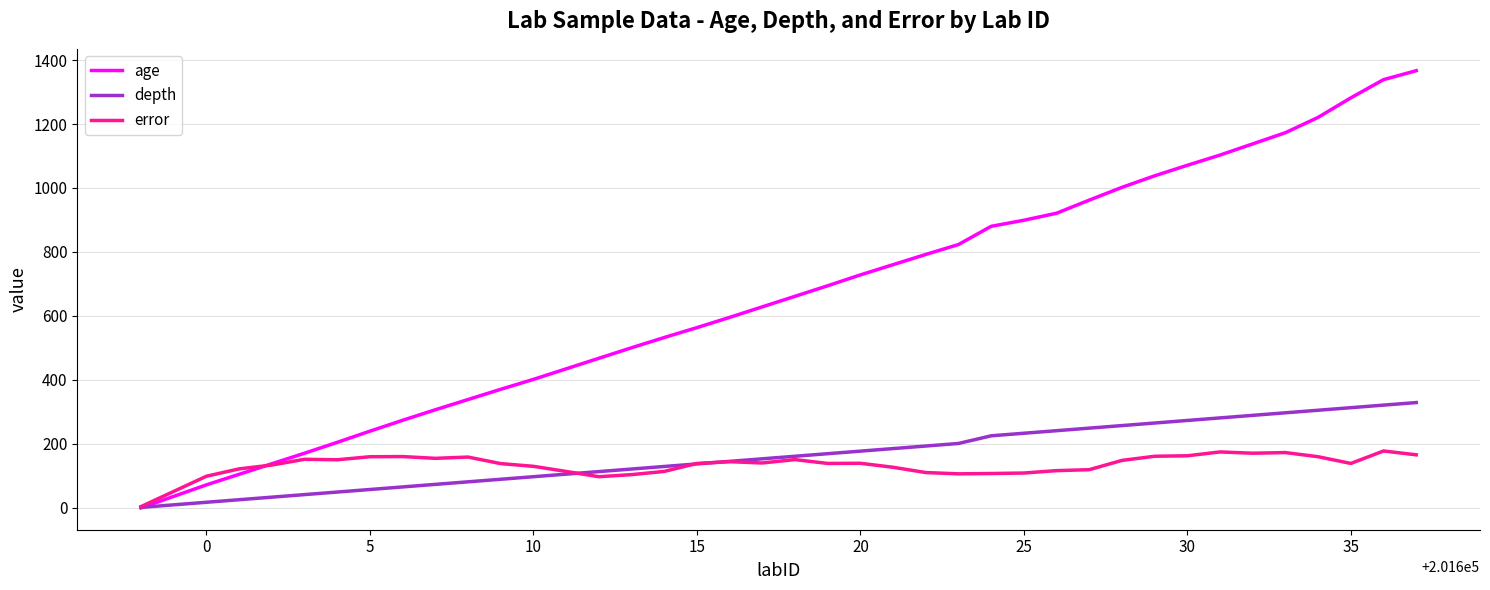

Which series has the largest total across all categories?

age